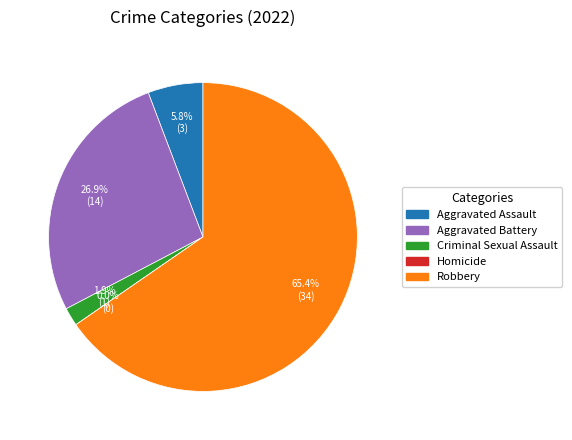

Count the number of slices in the pie.

5